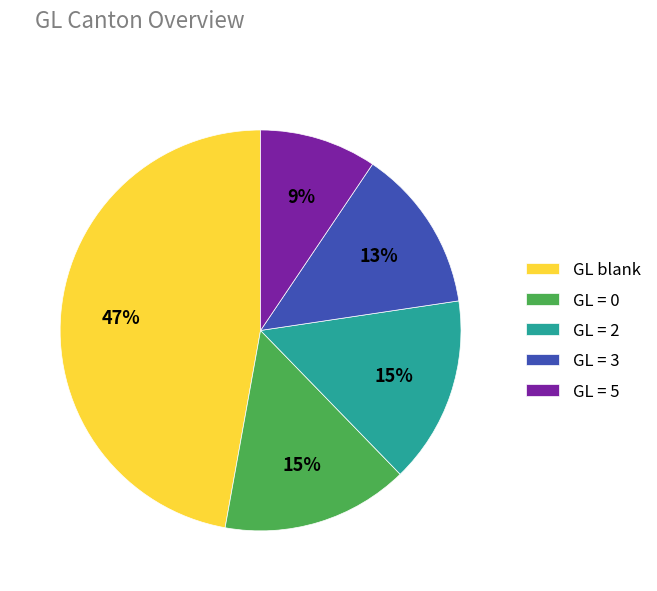

To the nearest percent, what is the combined percentage of GL = 0 and GL = 3?

28%